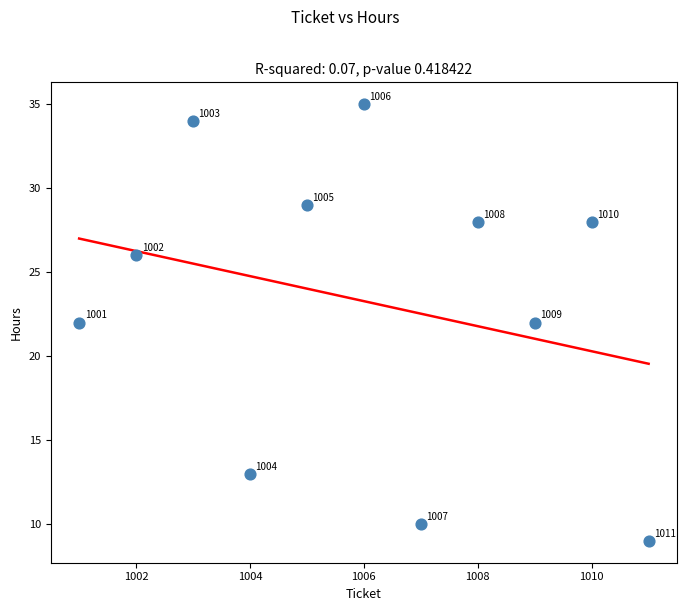

What is the average X value?

1006